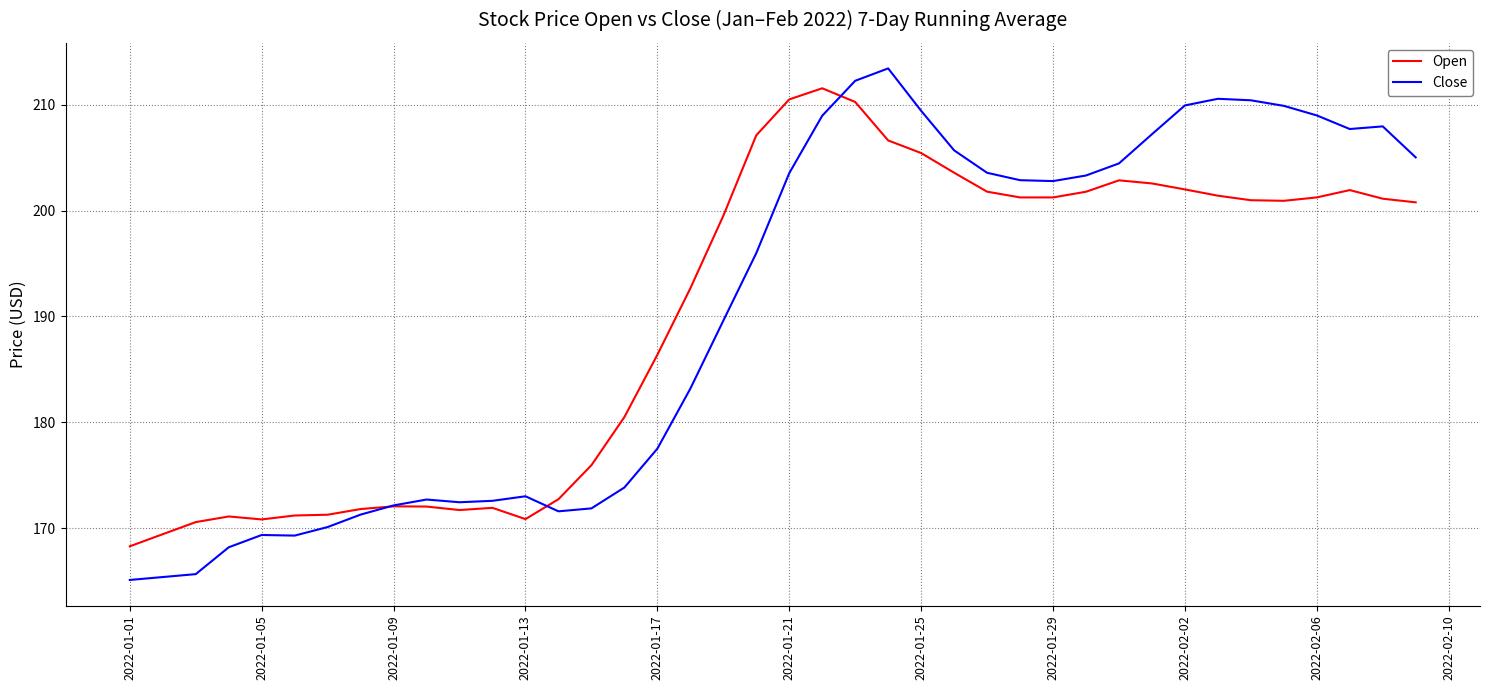

What is the greatest value displayed?

213.4